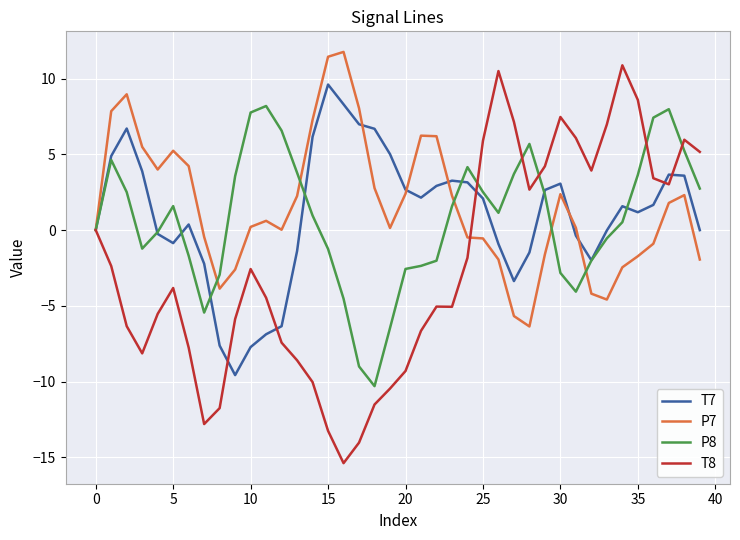

Which series has the widest spread of values?

T8